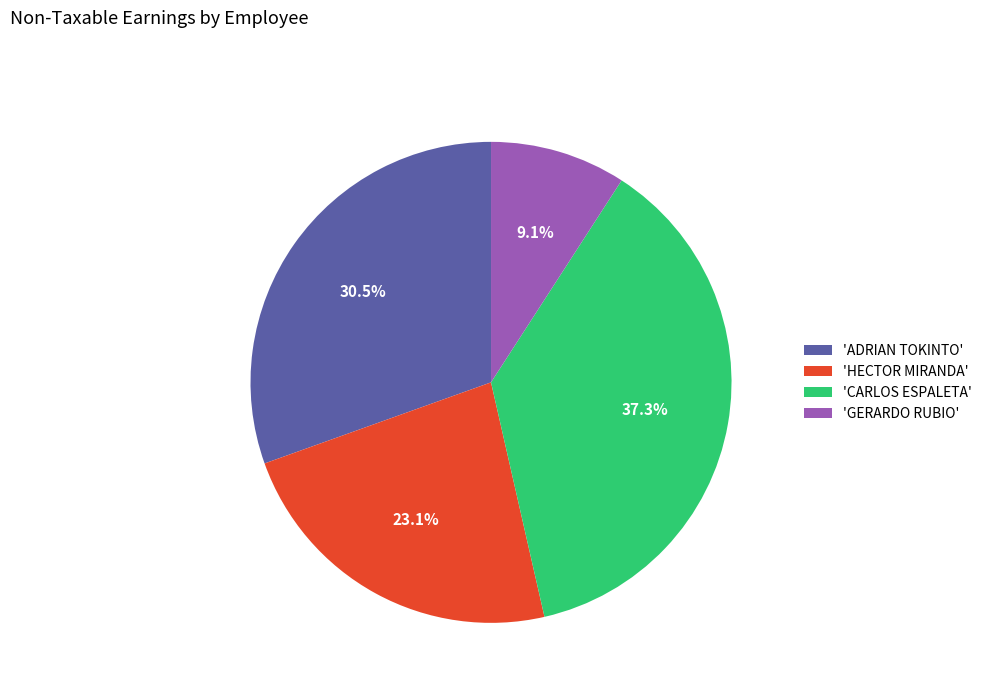

To the nearest percent, what is the average slice percentage?

25%